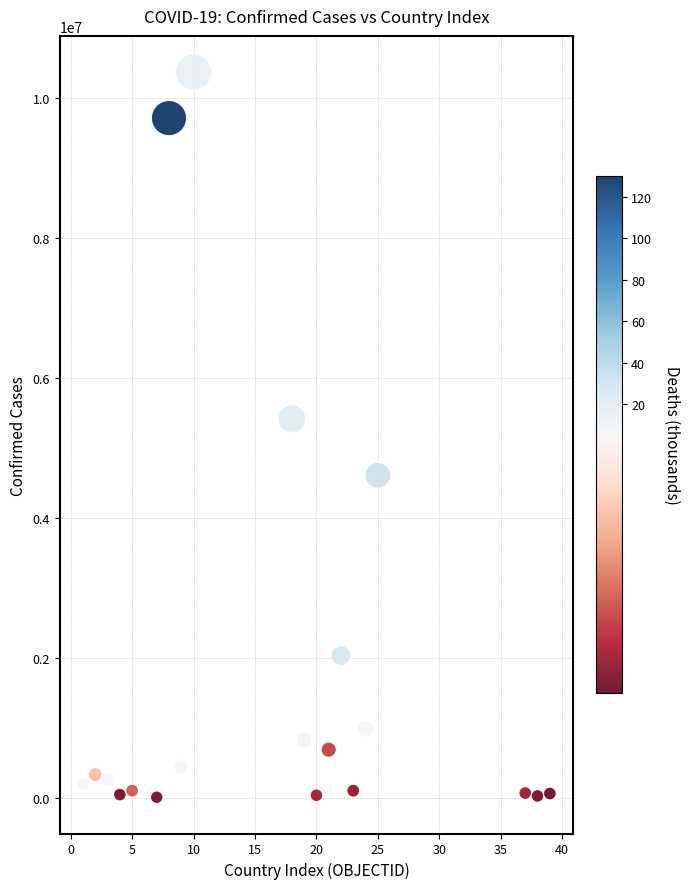

What is the range of X values (max minus min)?

38